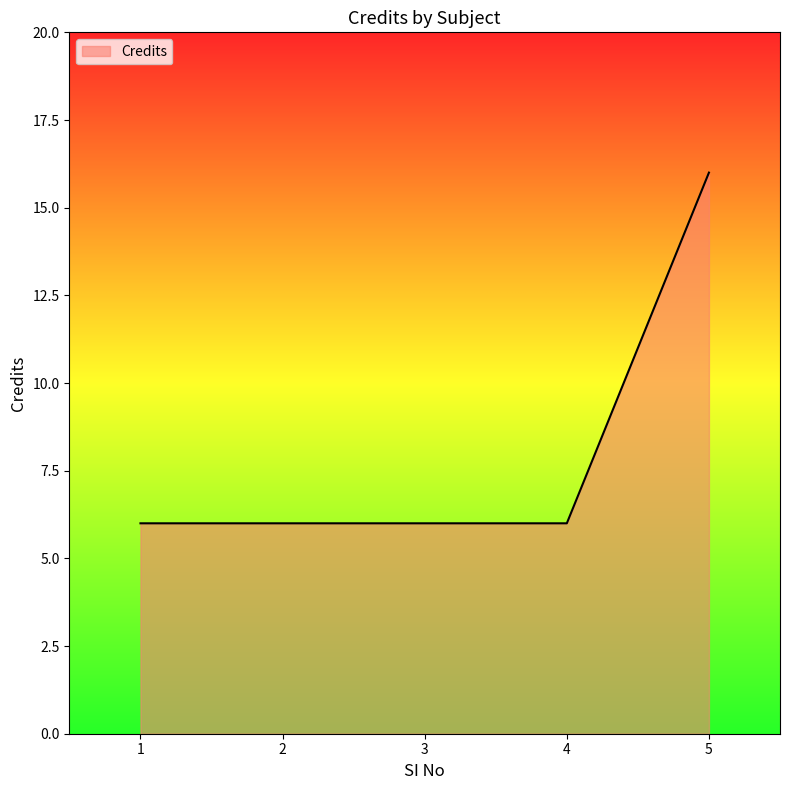

What is the average value?

8